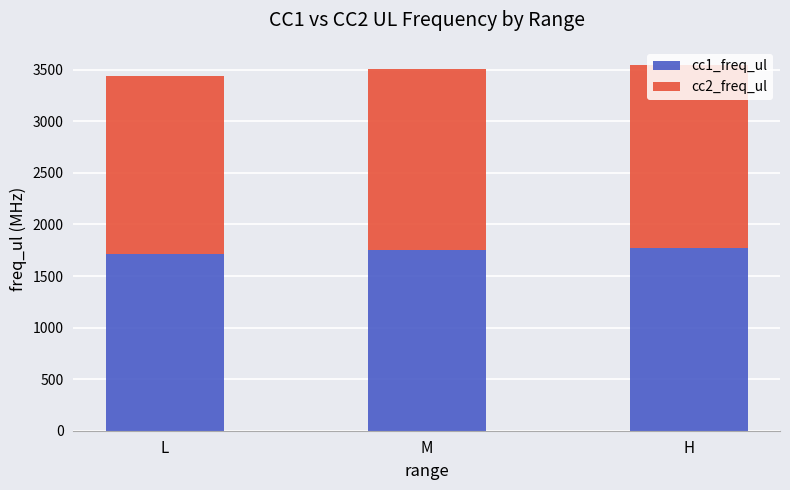

What is the minimum value for cc1_freq_ul?

1714.3